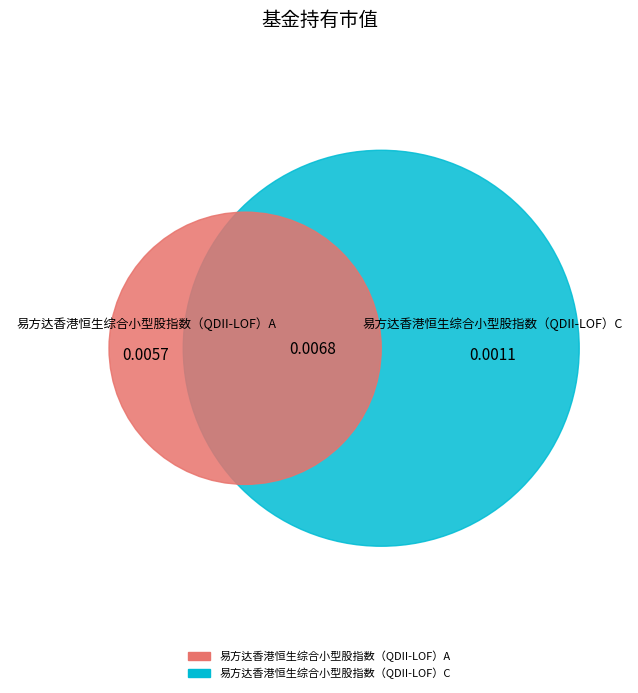

What is the smallest slice in the pie chart?

易方达香港恒生综合小型股指数（QDII-LOF）C